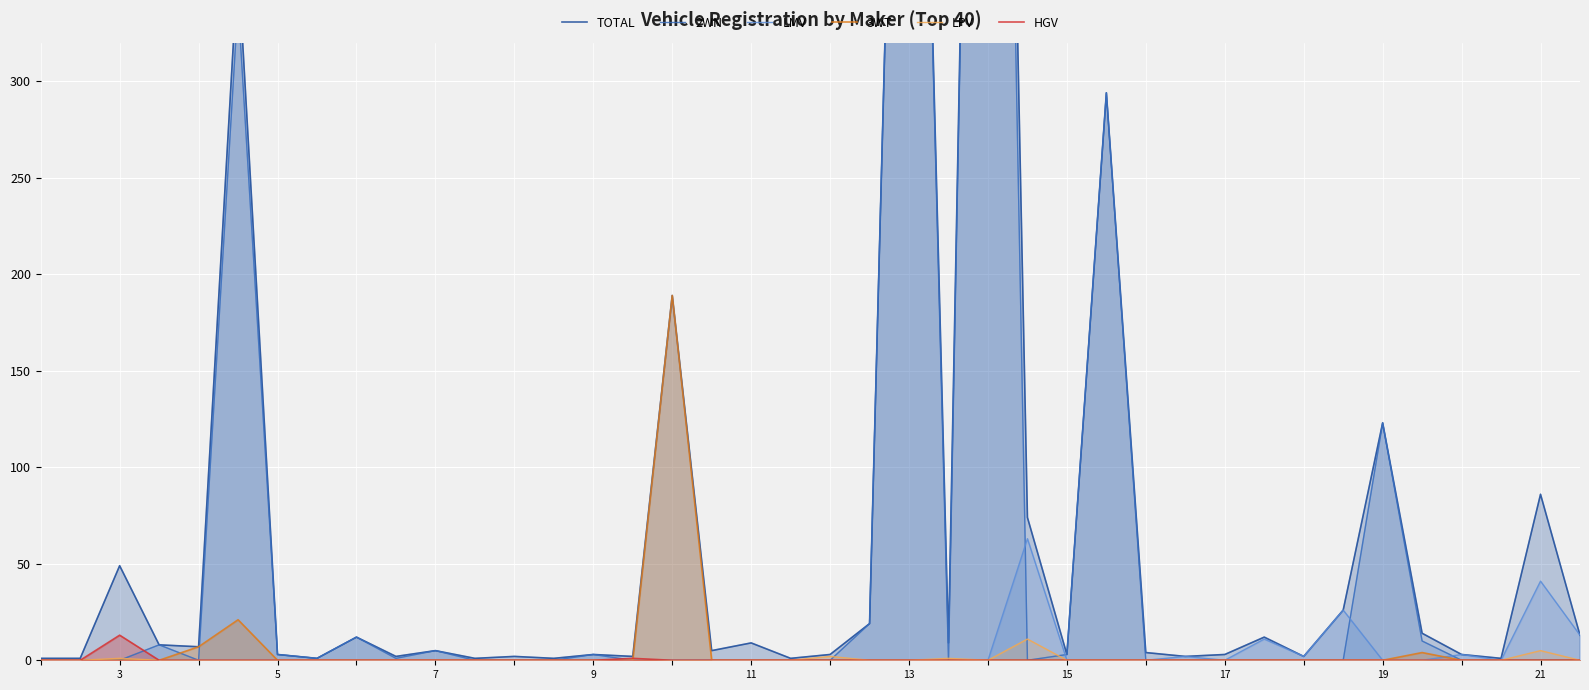

Is it true that HGV equals 0 at 11?

True